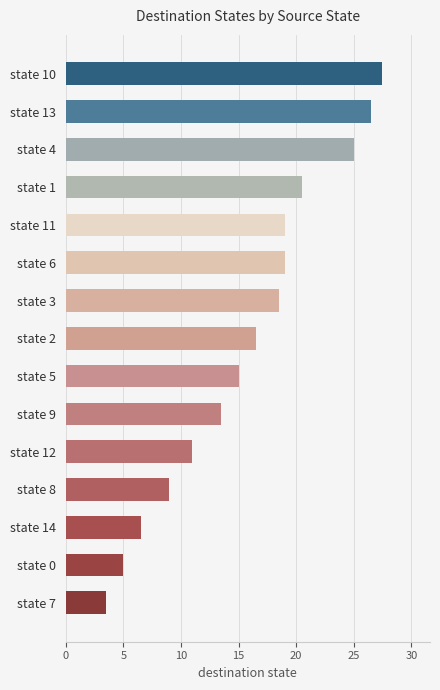

Which label corresponds to the largest value in the chart?

state 10